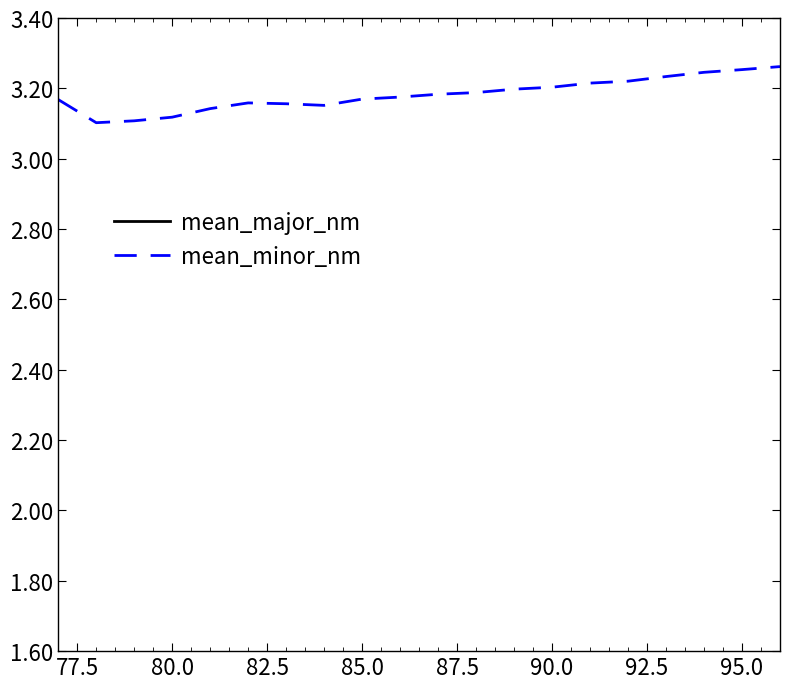

The value of mean_minor_nm at 90.0 is 3.2. True or false?

True